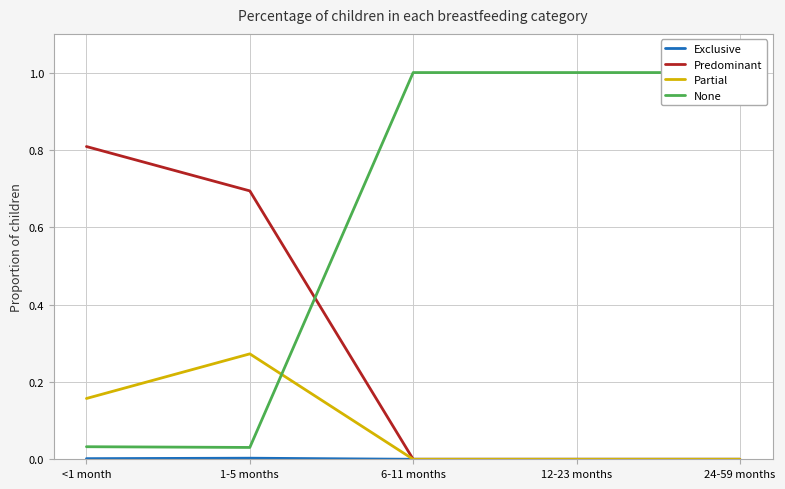

What are all the series names shown in the legend?

Exclusive, Predominant, Partial, None